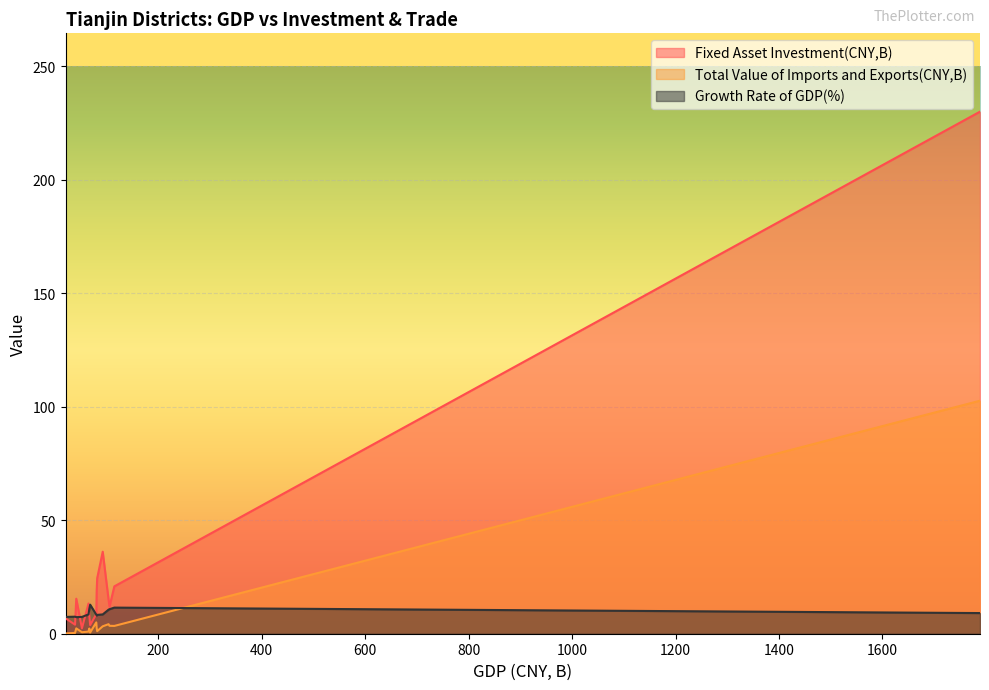

True or false: Fixed Asset Investment(CNY,B) and Total Value of Imports and Exports(CNY,B) cross at least once.

False